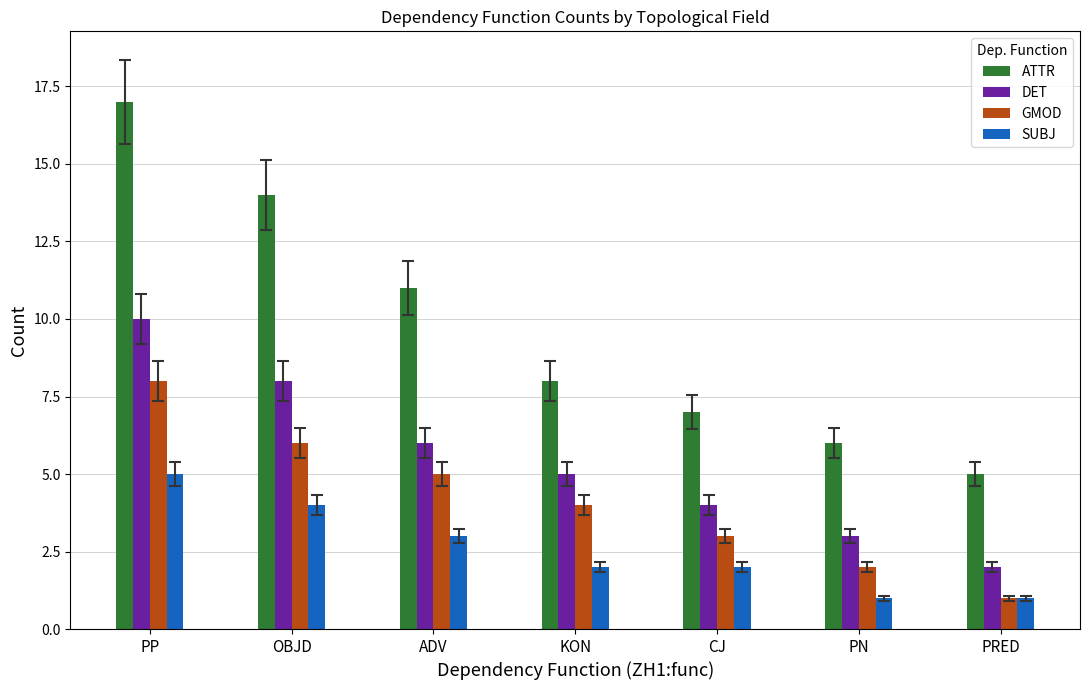

At which label is DET closest to 6?

ADV